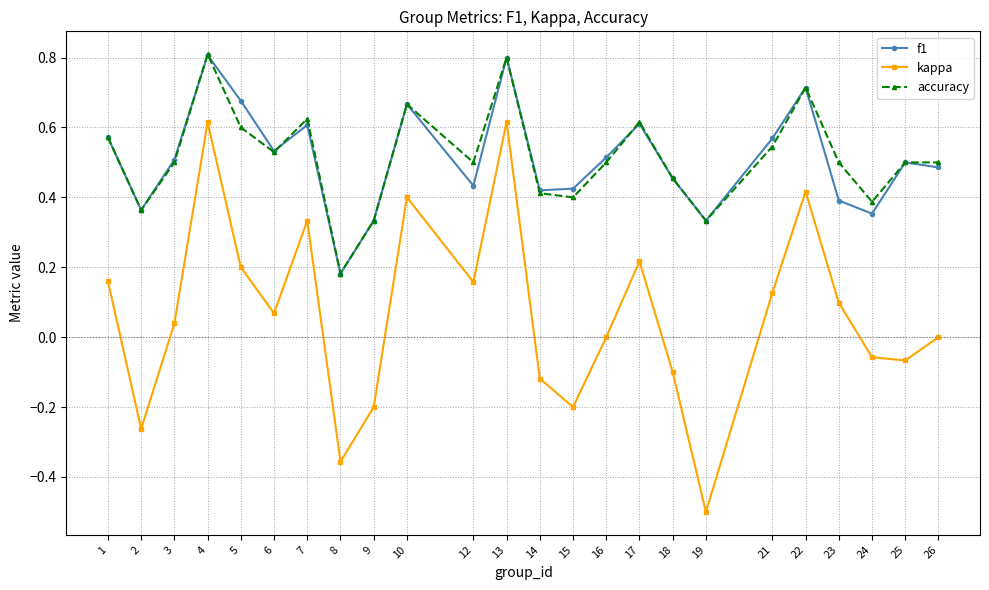

What is the sum of all accuracy values?

12.3